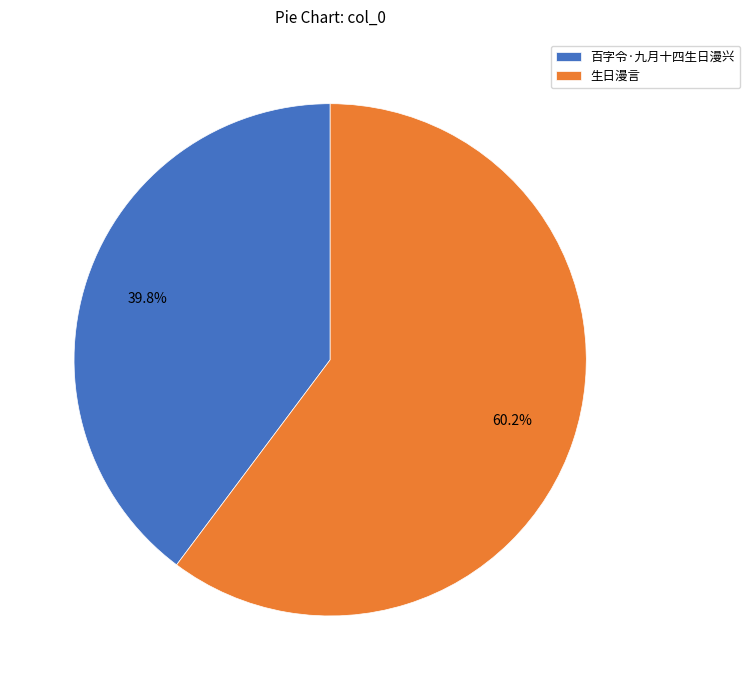

How many slices are in this pie chart?

2